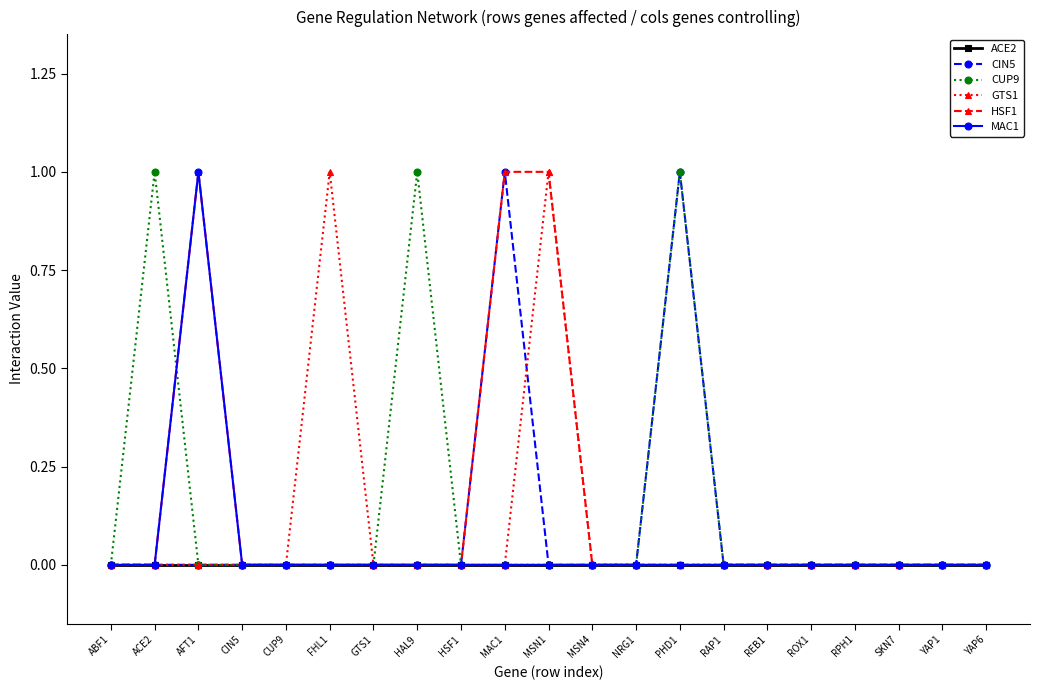

Reading right to left, extract all data points from this chart.

ACE2: 0	0	0	0	0	0	0	0	0	0	0	0	0	0	0	0	0	0	0	0	0
CIN5: 0	0	0	0	0	0	0	1	0	0	0	1	0	0	0	0	0	0	0	0	0
CUP9: 0	0	0	0	0	0	0	1	0	0	0	0	0	1	0	0	0	0	0	1	0
GTS1: 0	0	0	0	0	0	0	0	0	0	1	0	0	0	0	1	0	0	0	0	0
HSF1: 0	0	0	0	0	0	0	0	0	0	1	1	0	0	0	0	0	0	1	0	0
MAC1: 0	0	0	0	0	0	0	0	0	0	0	0	0	0	0	0	0	0	1	0	0